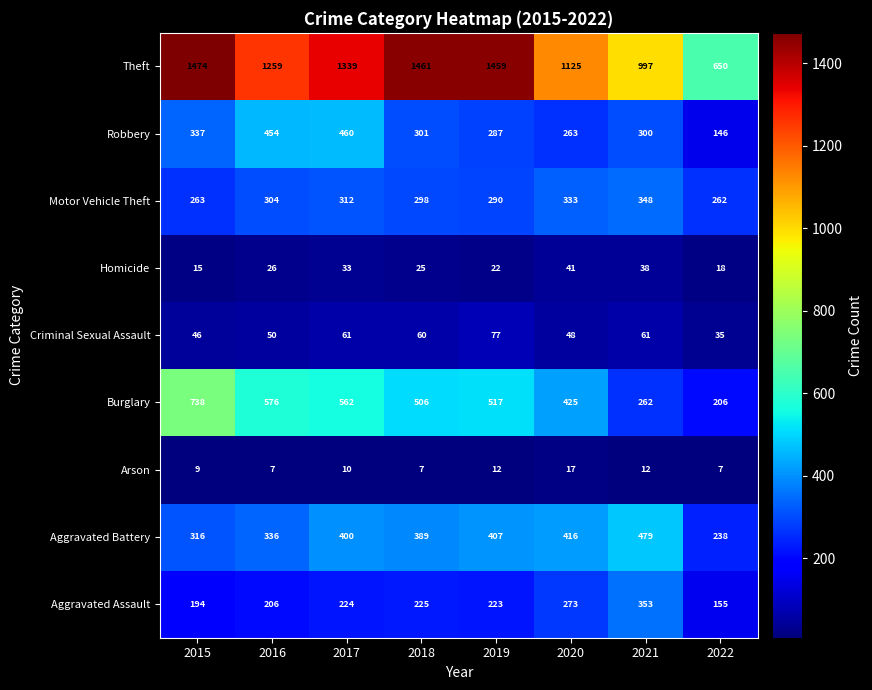

How many series are shown in this chart?

9